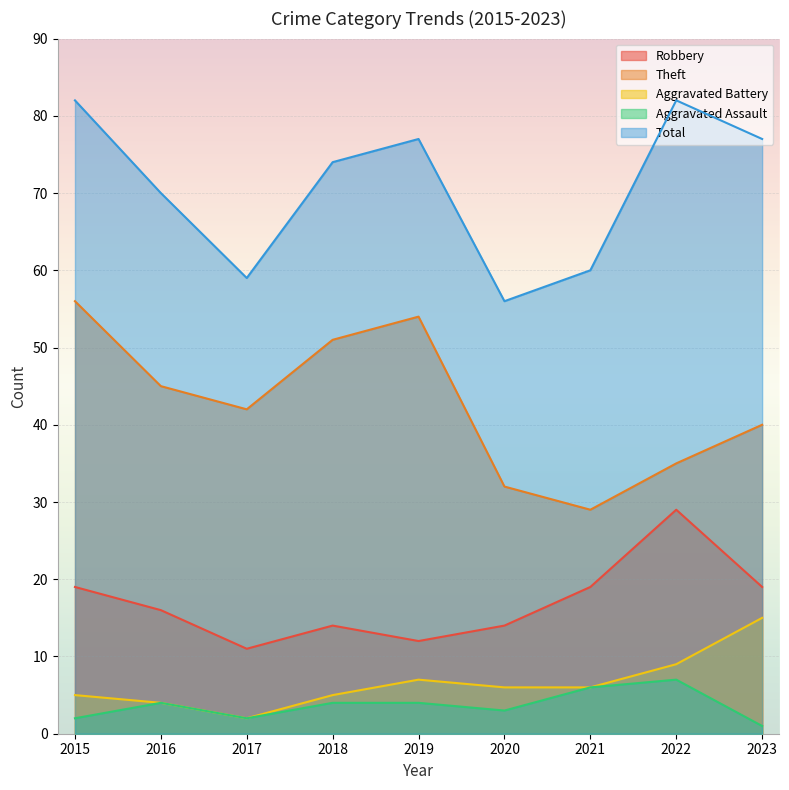

At which category is the sum across all series the highest?

2015